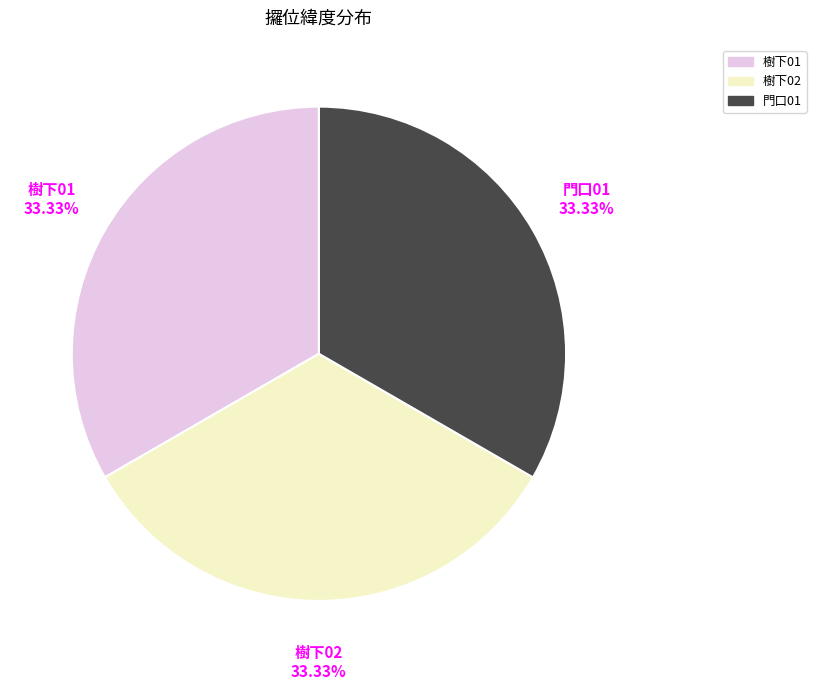

Approximately how many times larger is the value at 門口01 compared to 樹下01?

1.0